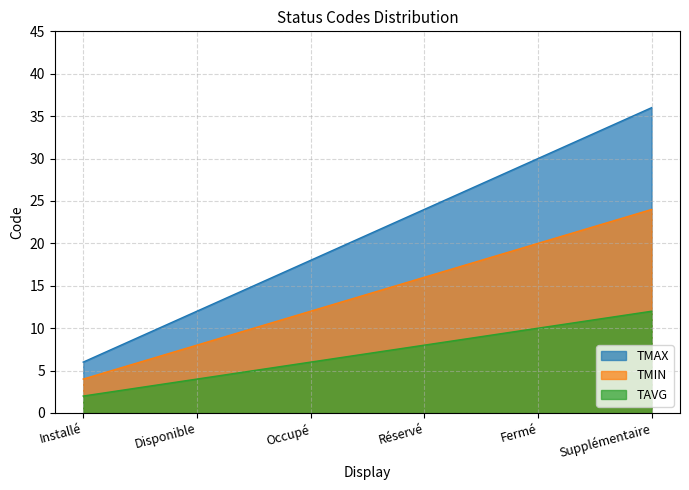

What position from the right is Réservé?

3